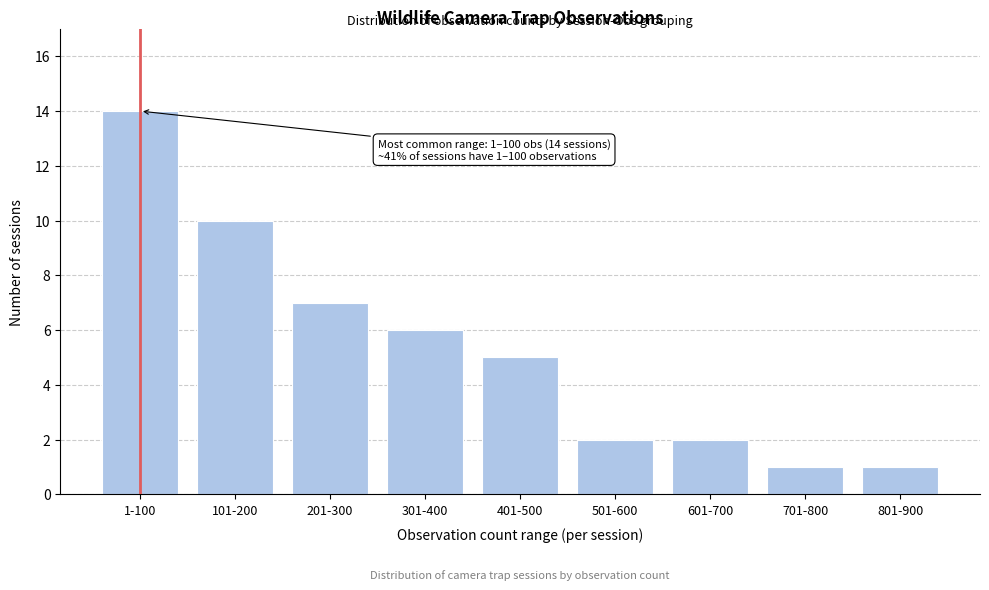

Reading left to right, transcribe all the data shown in this chart.

1-100=14	101-200=10	201-300=7	301-400=6	401-500=5	501-600=2	601-700=2	701-800=1	801-900=1